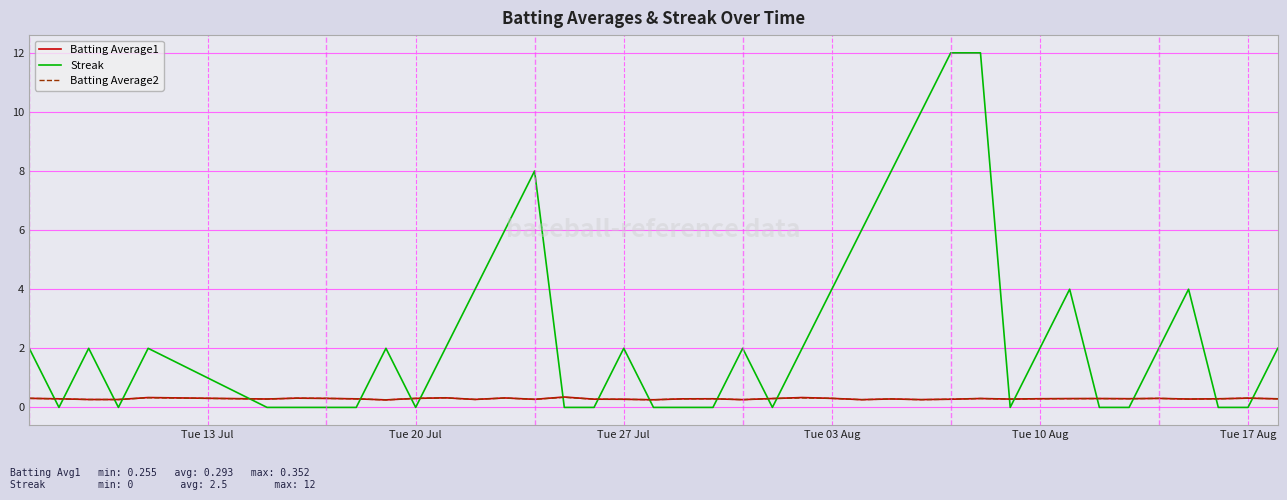

After their last crossing, which series has the higher values: Batting Average1 or Streak?

Streak